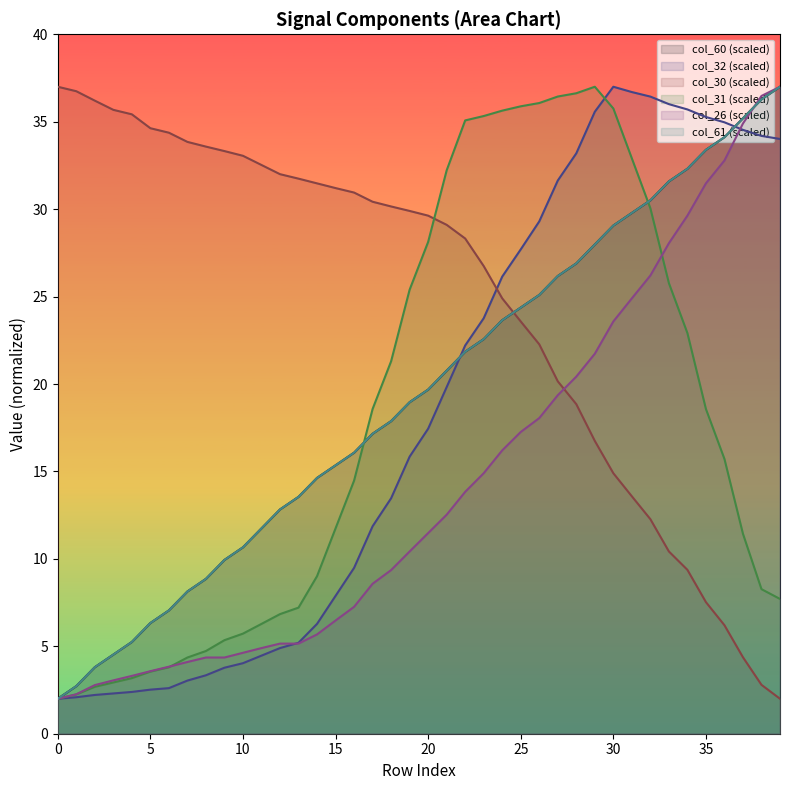

What is the average value of the col_26 series?

14.3